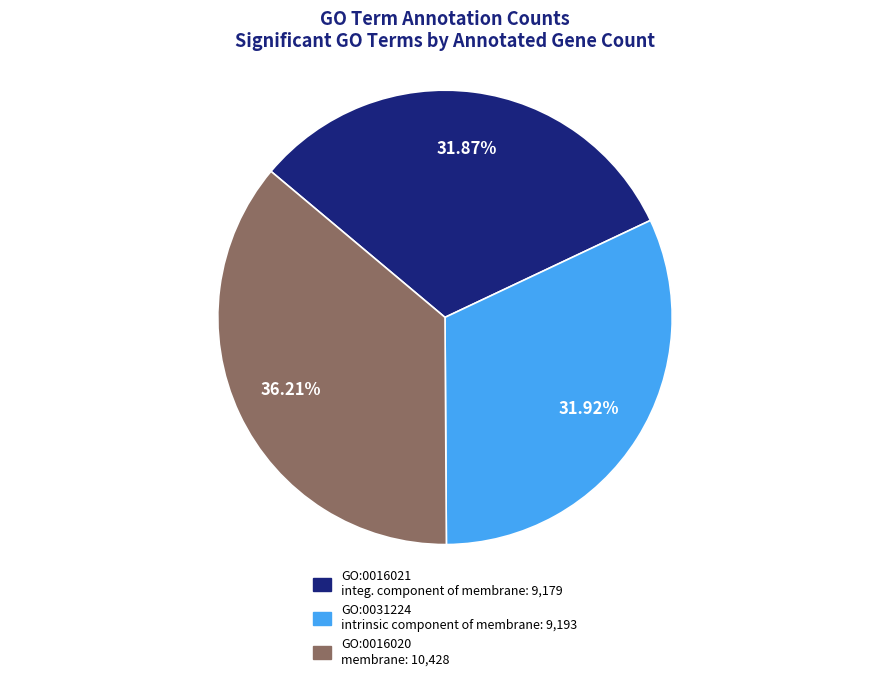

Approximately how many times larger is the value at GO:0016021 compared to GO:0031224?

1.0